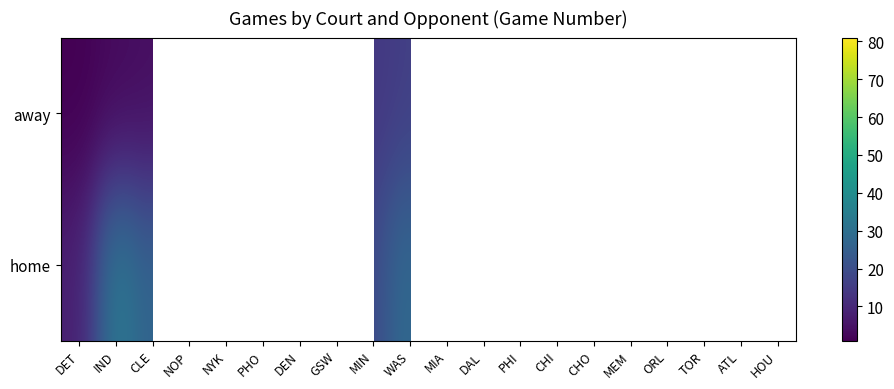

Read the away value at DET.

1.0